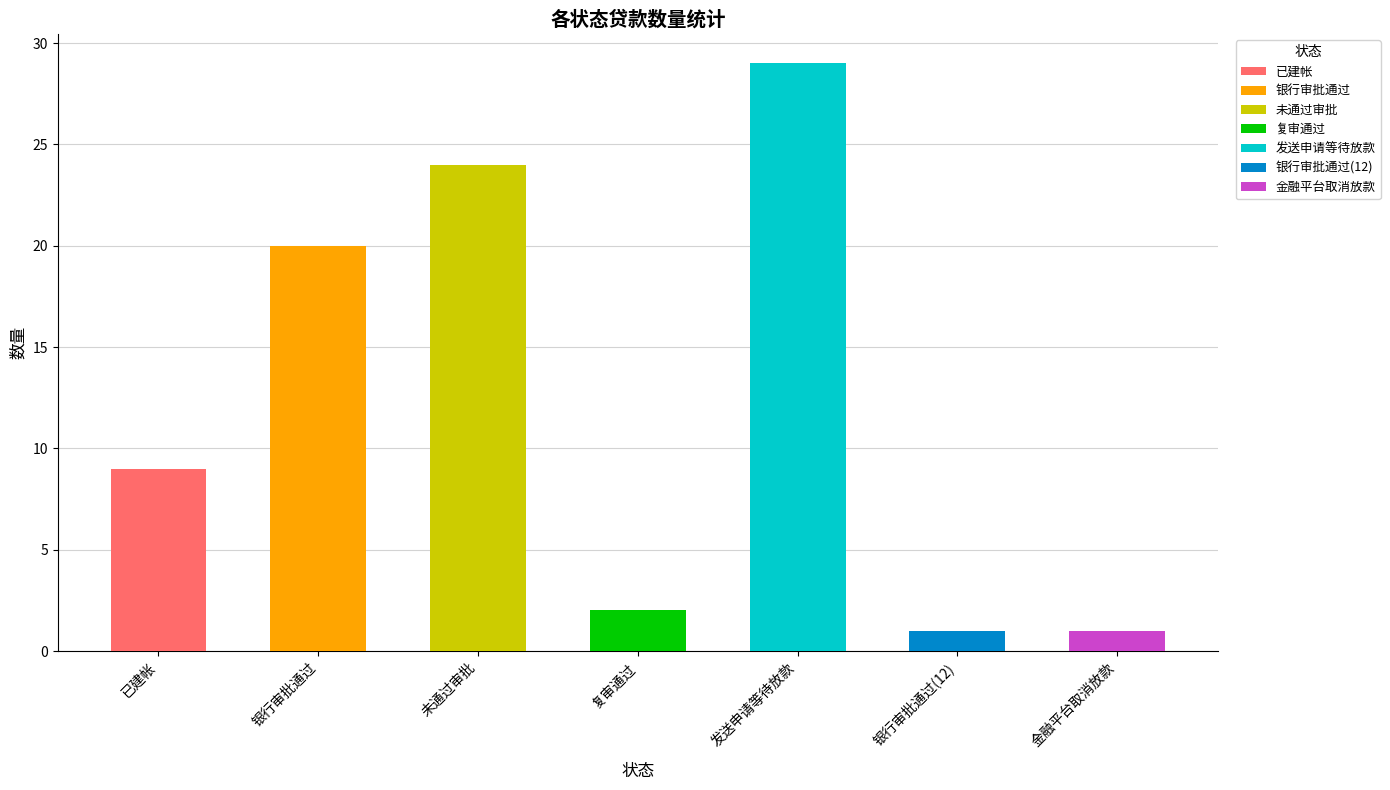

List the labels in order of value, largest first.

发送申请等待放款, 未通过审批, 银行审批通过, 已建帐, 复审通过, 银行审批通过(12), 金融平台取消放款